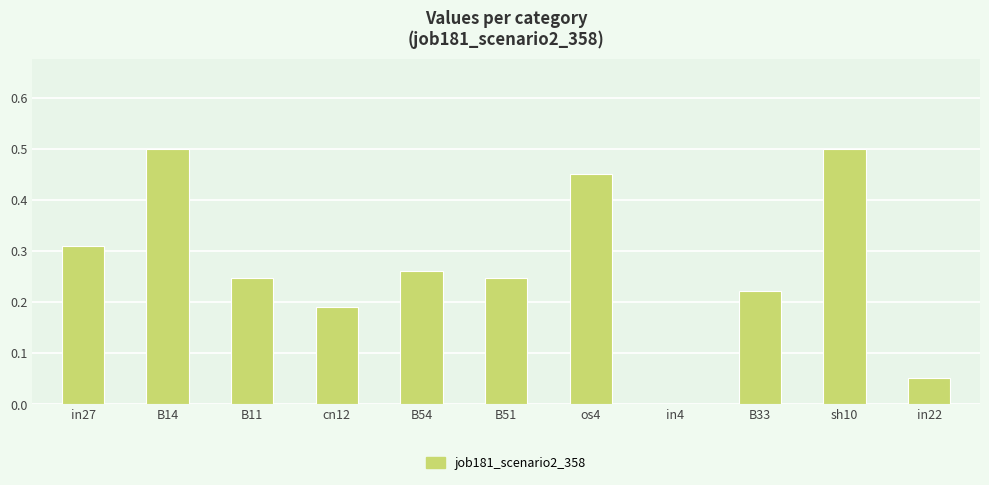

Which has a higher value, os4 or B14?

B14